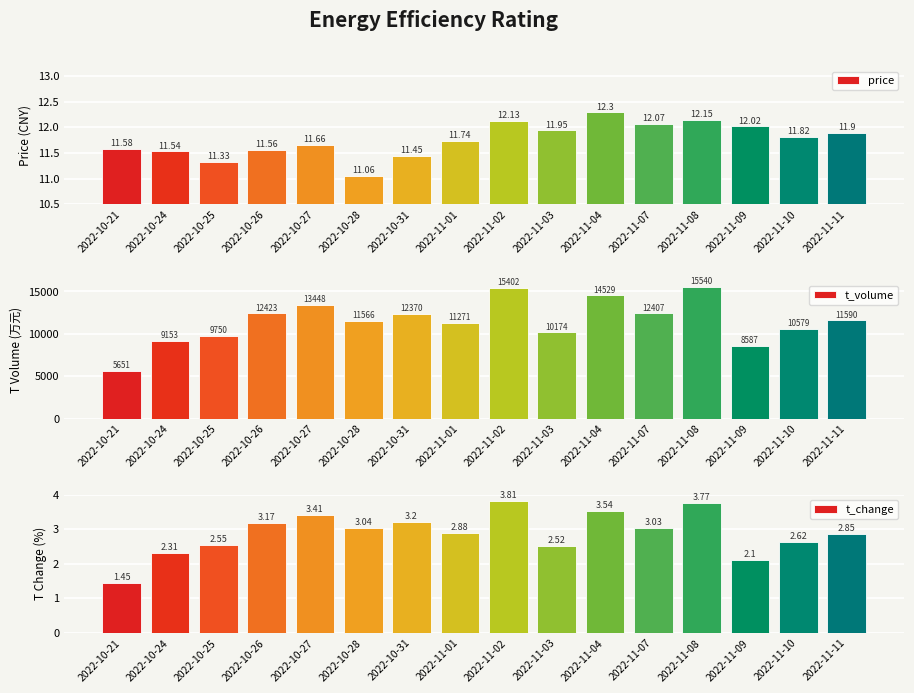

List the series in order of their peak value, lowest first.

t_change, price, t_volume